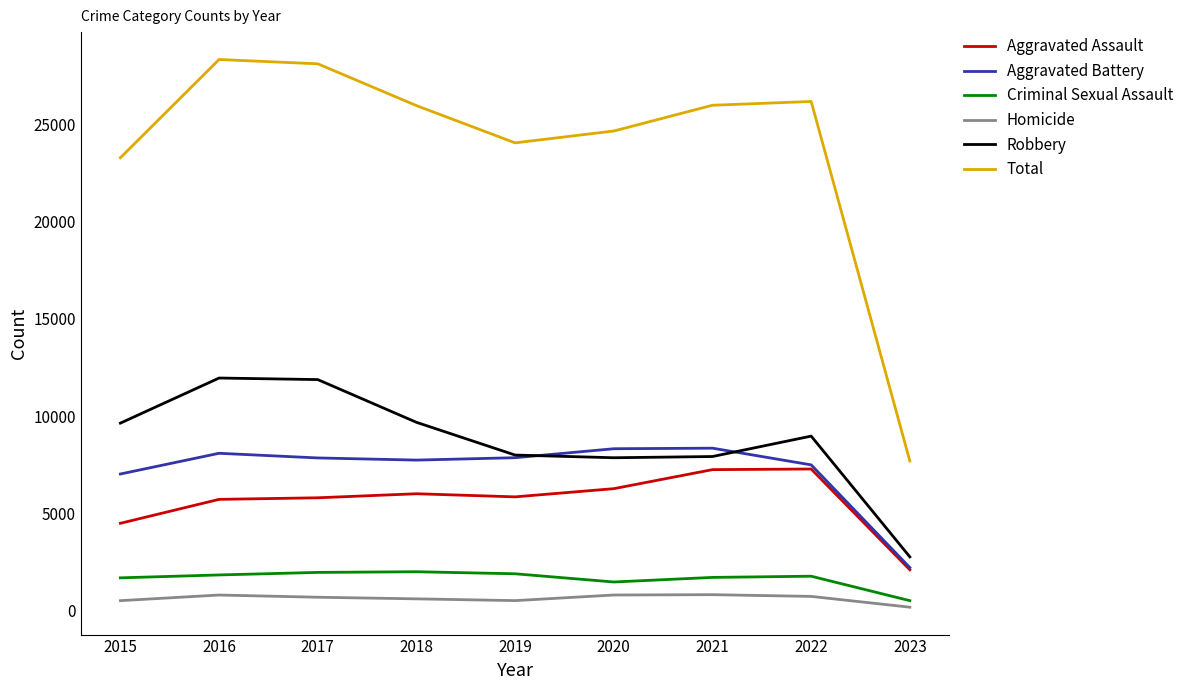

What is the maximum value shown in the chart?

28363